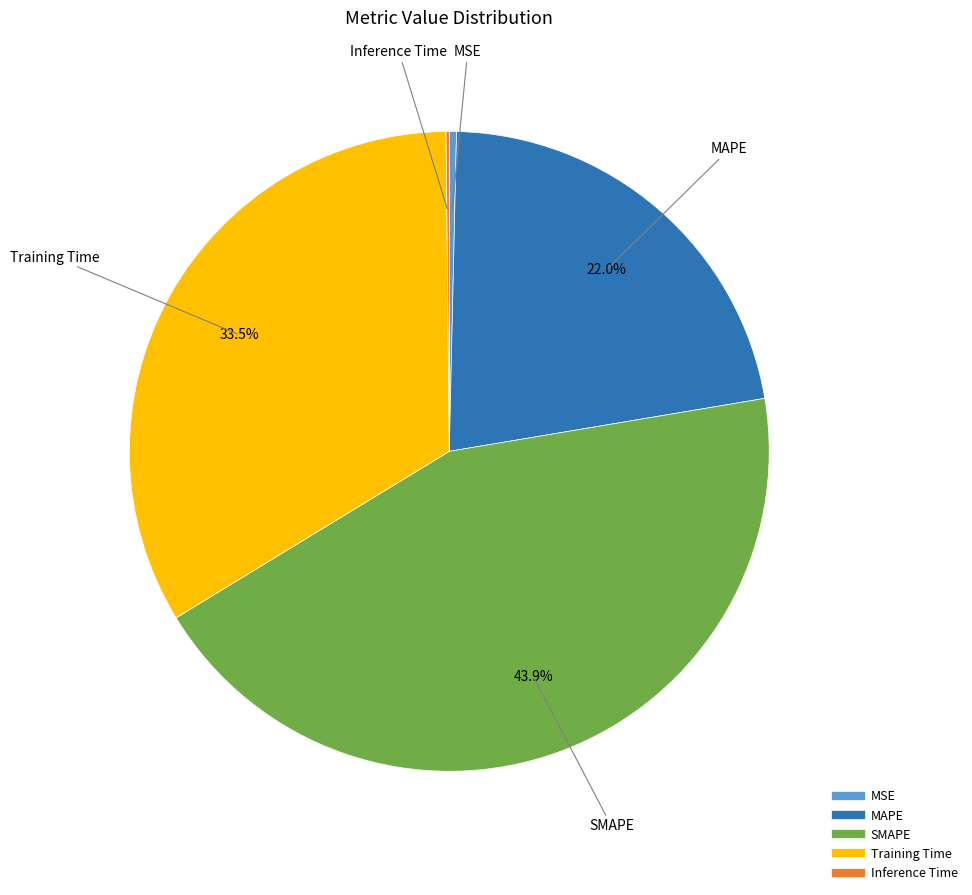

Combined, do SMAPE and MSE account for over 50%?

No